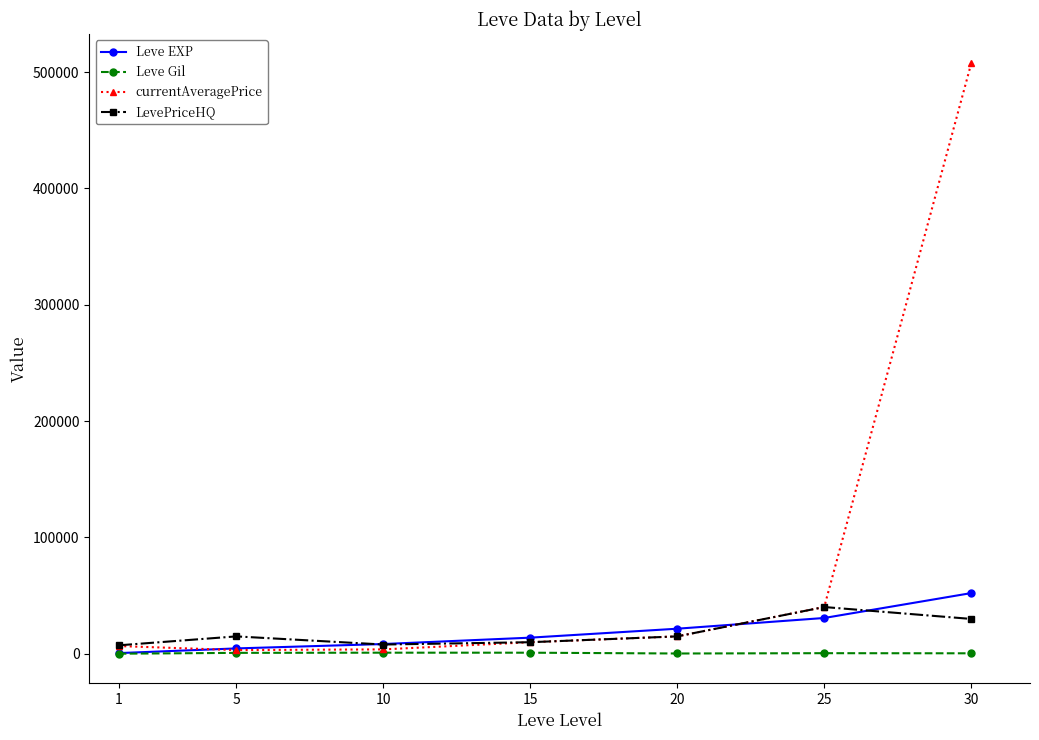

Read the currentAveragePrice value at 15, to the nearest 10.

10000